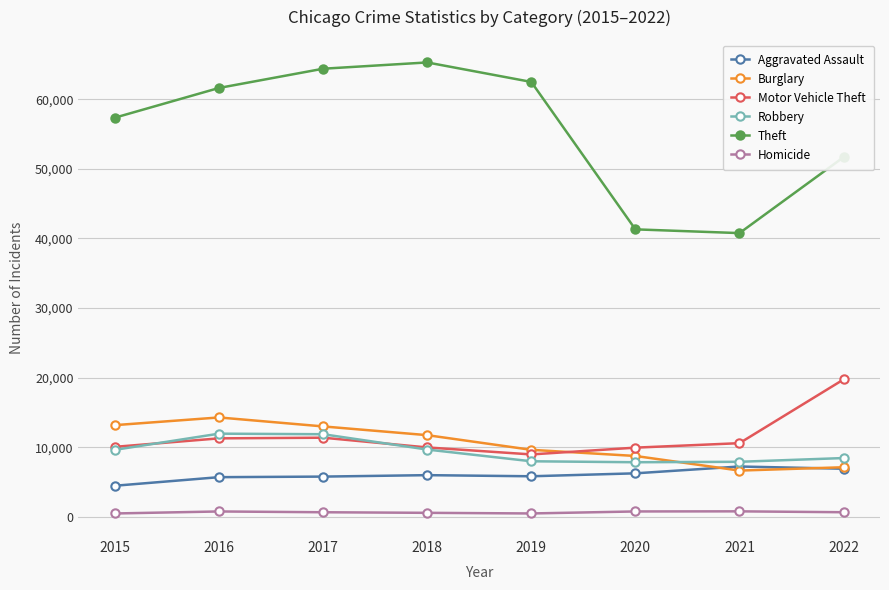

Is the value of Homicide at 2021 greater than the value of Robbery at 2018?

No